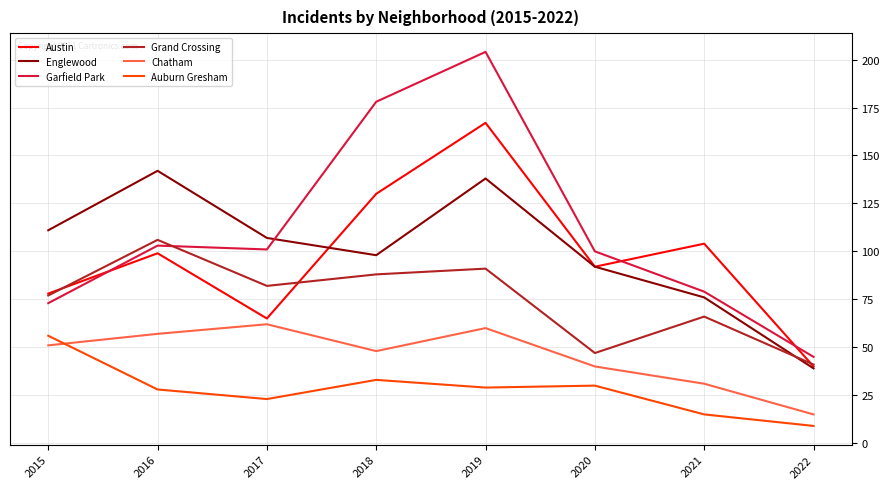

True or false: Englewood and Garfield Park cross at least once.

True